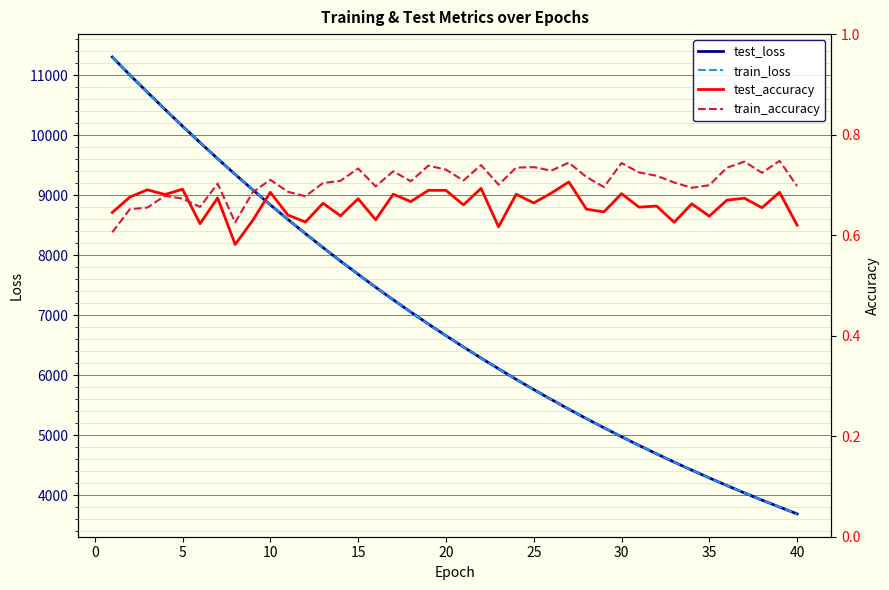

Is this an area chart (filled region under the line)?

No